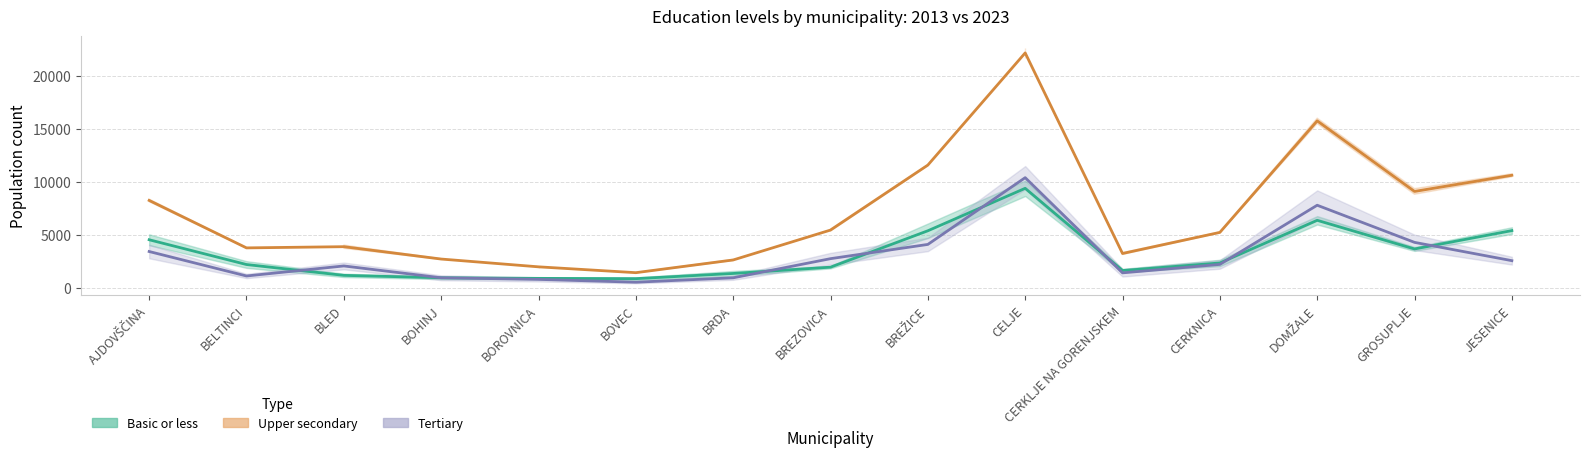

What is the greatest value displayed?

22149.0